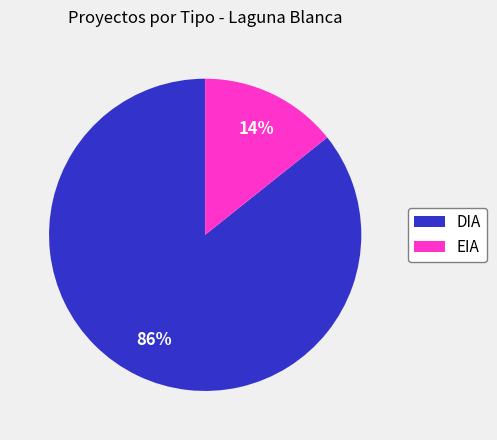

To the nearest percent, what percentage of the pie is DIA?

86%